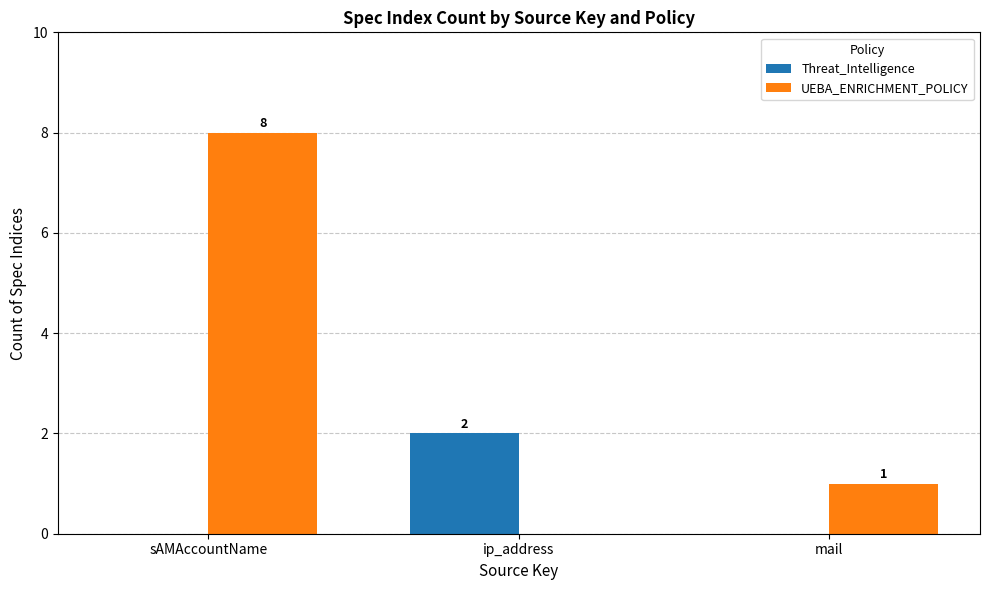

Between ip_address and mail, which series saw the biggest shift?

Threat_Intelligence